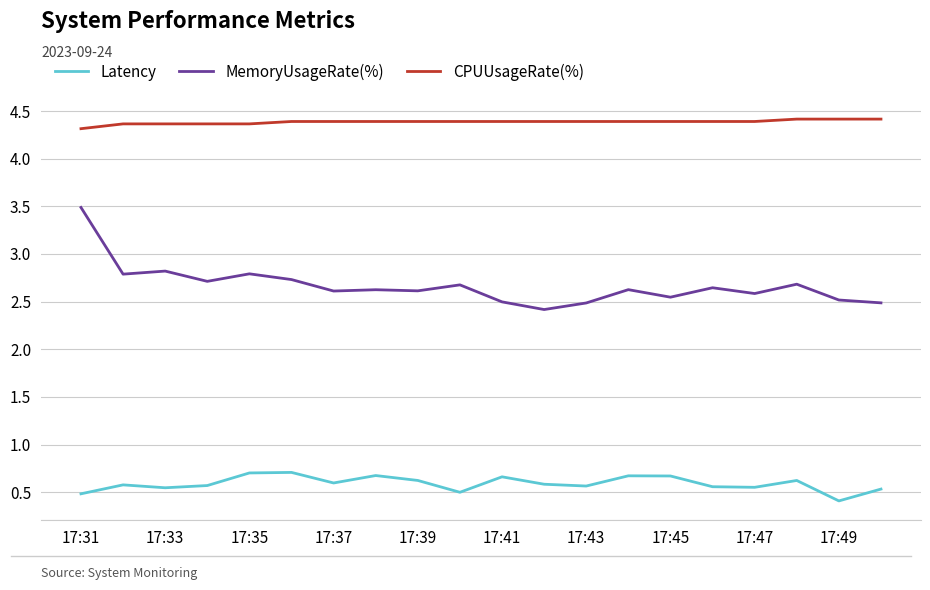

Which series has the largest range (max minus min)?

MemoryUsageRate(%)